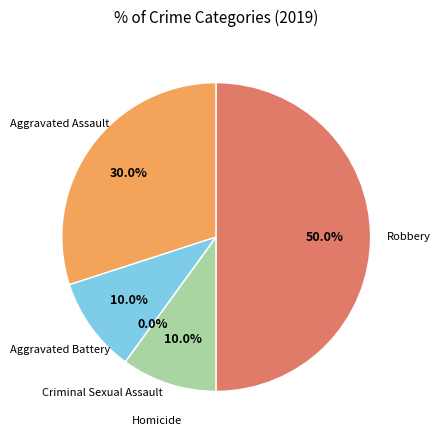

Do Criminal Sexual Assault and Aggravated Assault together represent more than half of the pie?

No